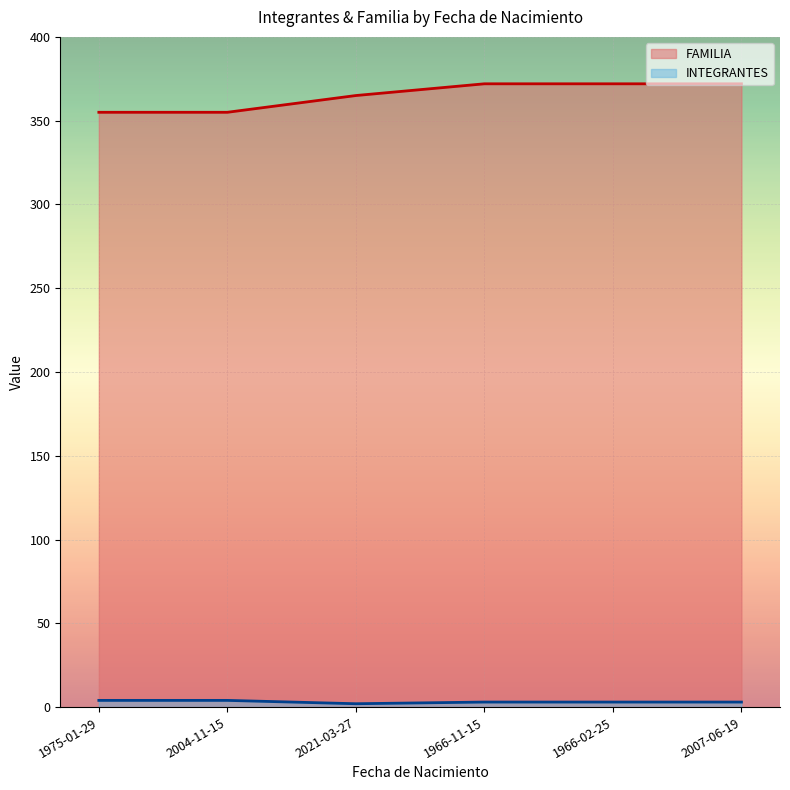

What are all the series names shown in the legend?

FAMILIA, INTEGRANTES